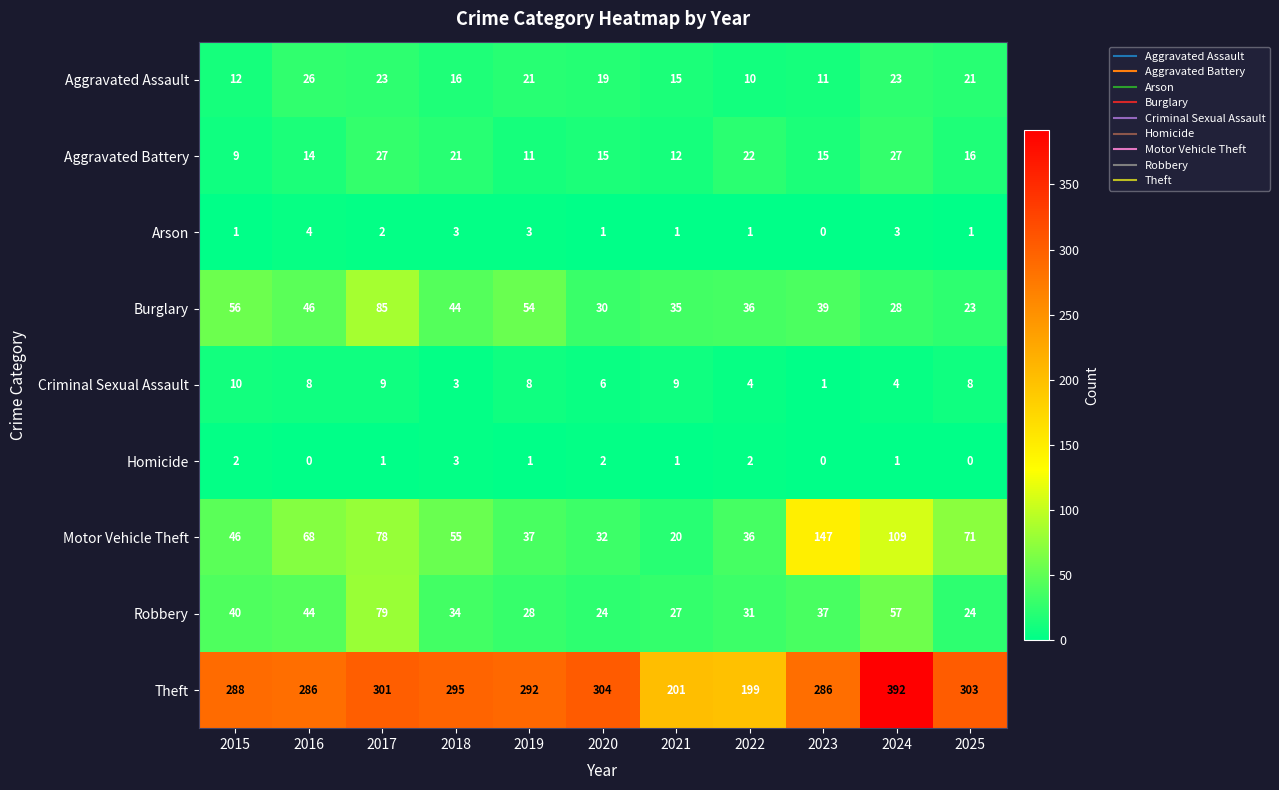

What is the sum of all Homicide values?

13